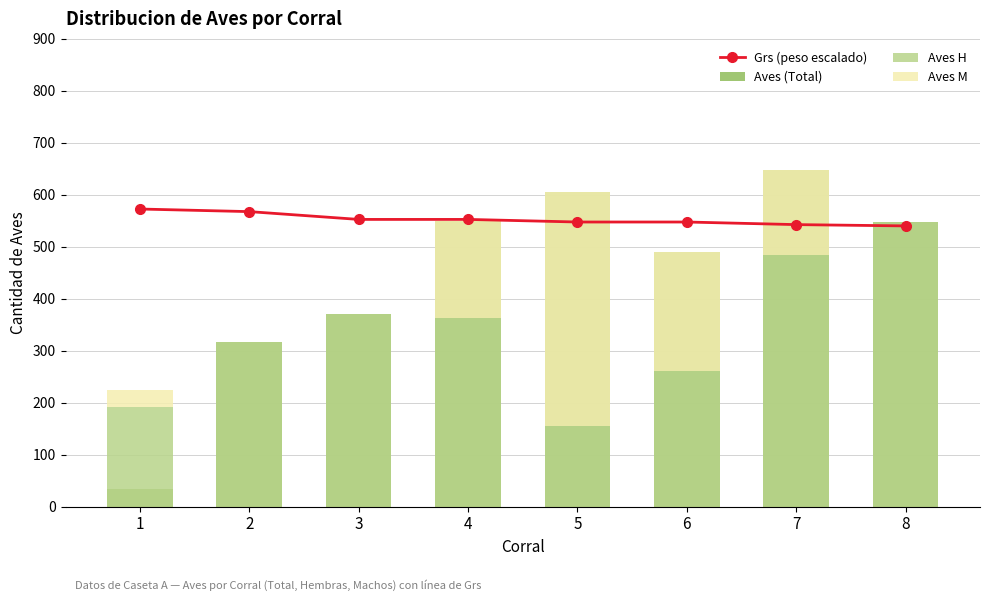

Which has a higher value, 3 or 2?

2